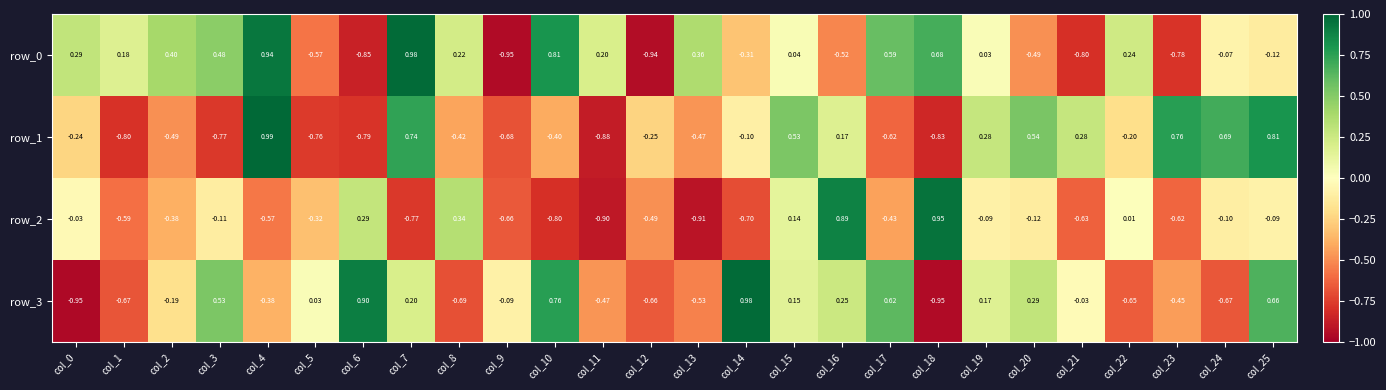

Is the value of row_0 at col_9 greater than the value of row_3 at col_8?

No